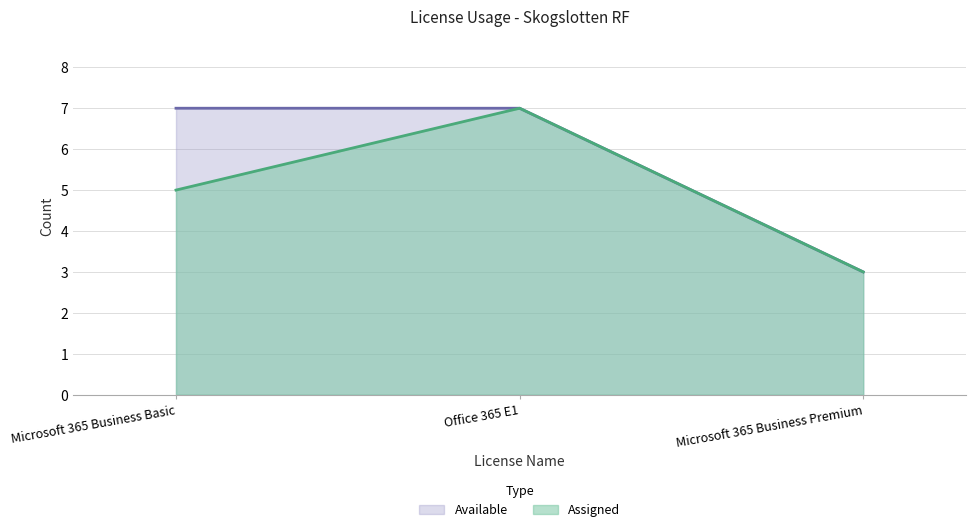

What is the sum of all Assigned values?

15